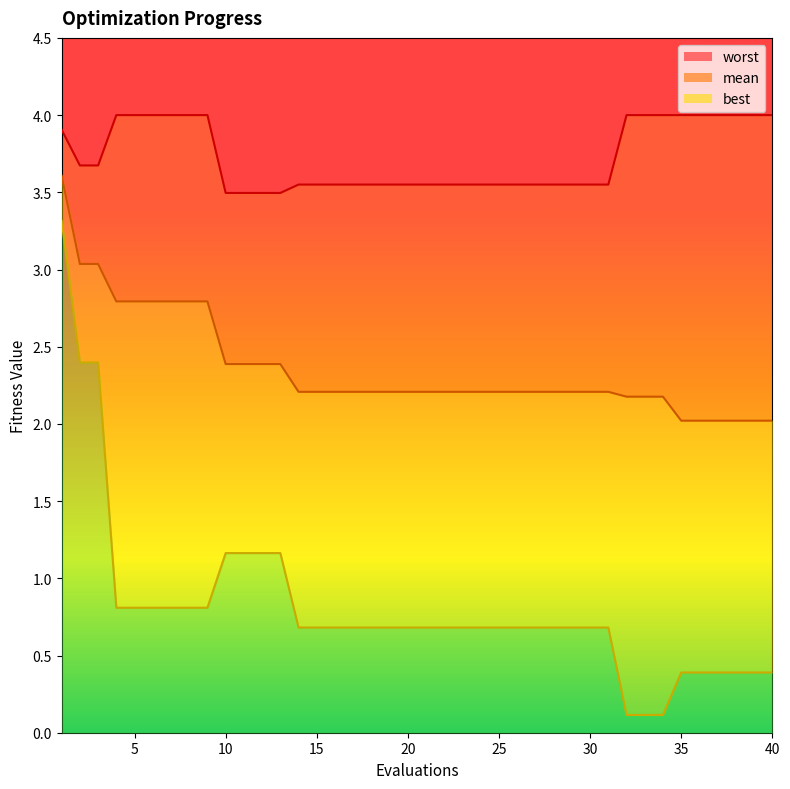

True or false: mean_line and best_line intersect in this chart.

False